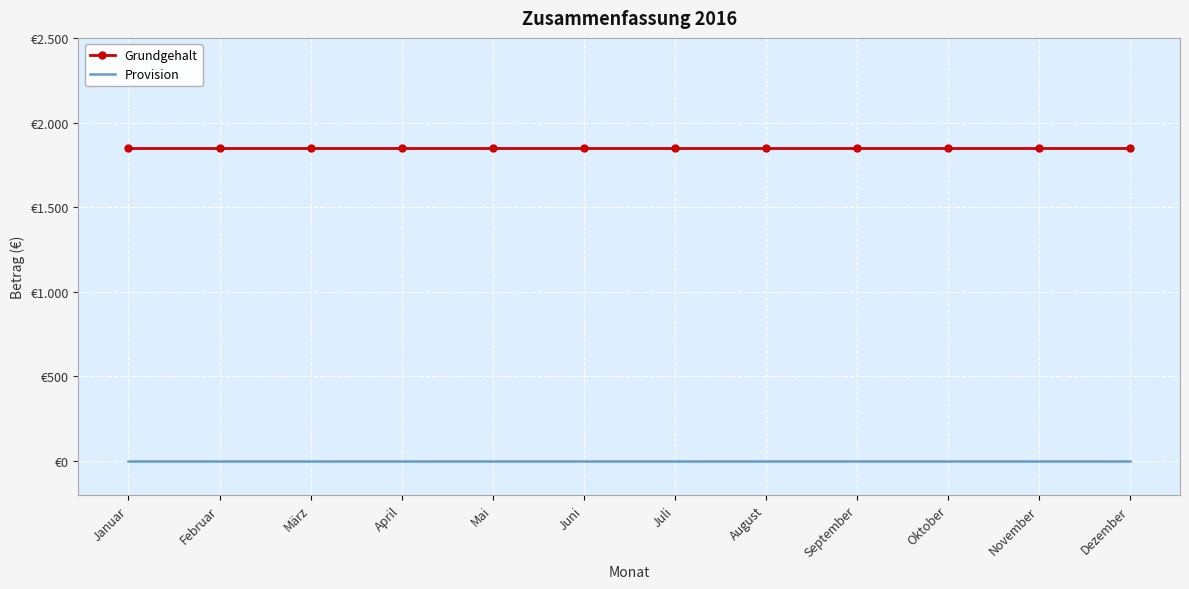

Is this an area chart (filled region under the line)?

No